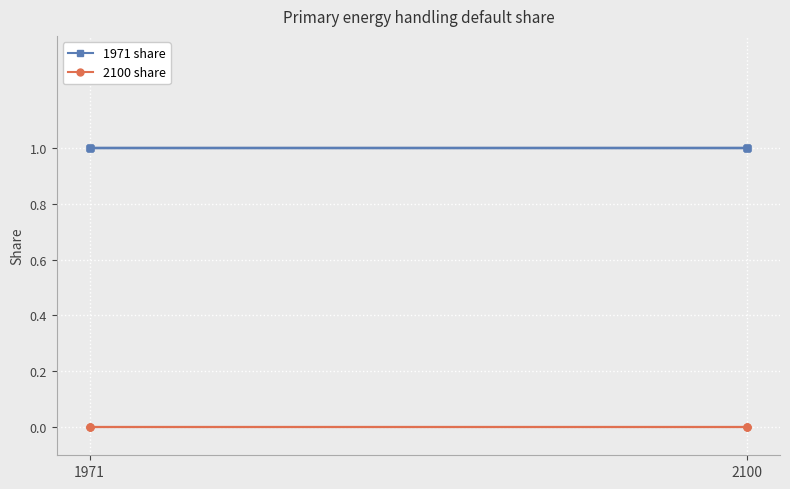

List the series in order of their overall mean, lowest first.

2100 share, 1971 share